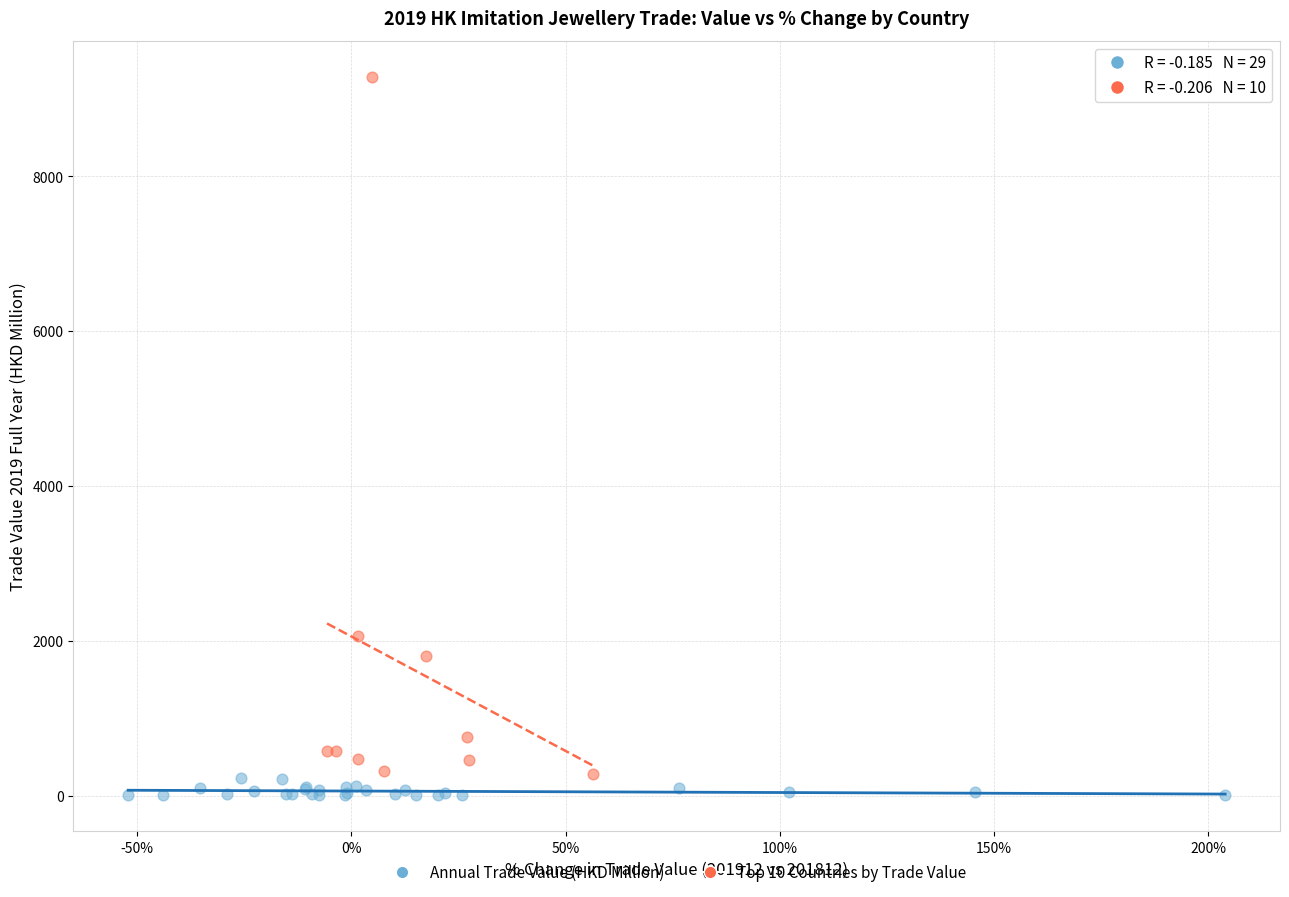

Which series has the largest Y range (max minus min)?

Top 10 Countries by Trade Value